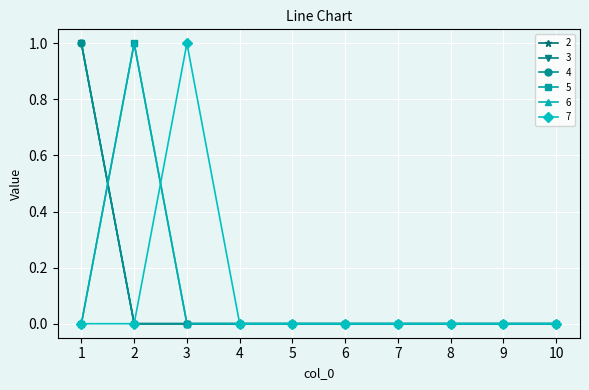

Which series has the widest spread of values?

2